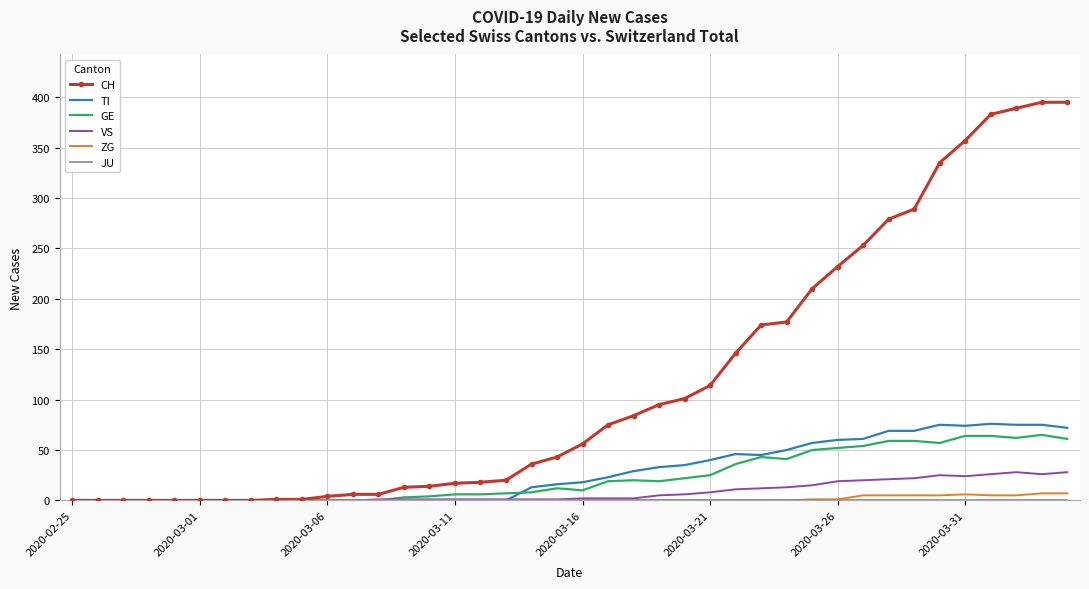

Which series has the largest range (max minus min)?

CH